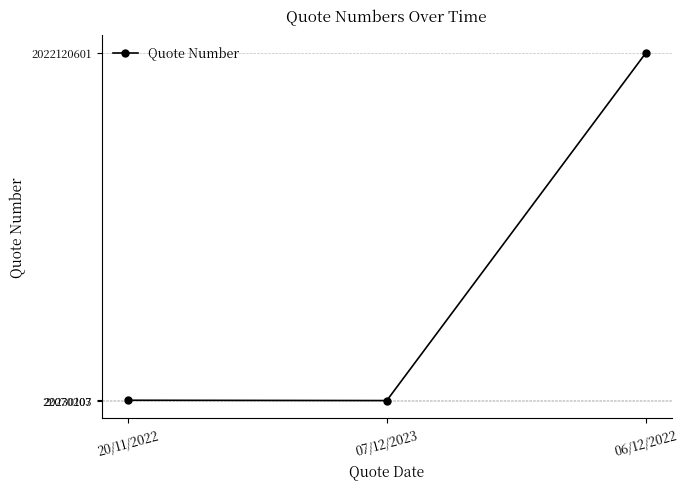

At which label is the value closest to 1021175354?

20/11/2022